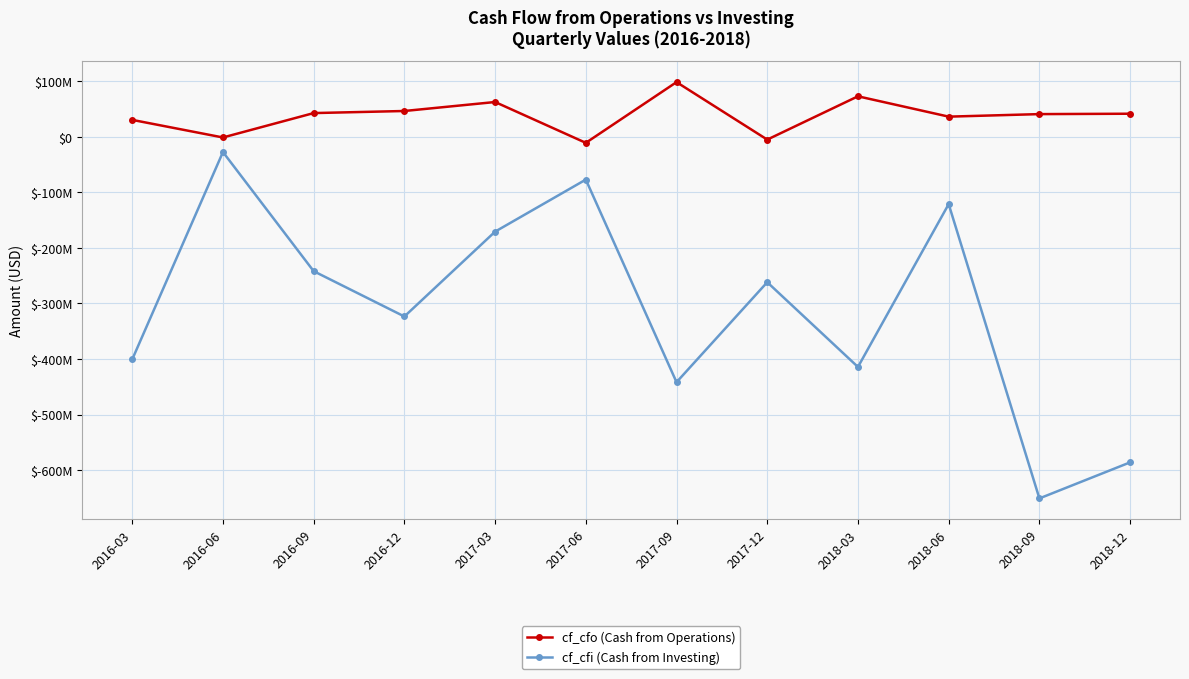

True or false: cf_cfo (Cash from Operations) and cf_cfi (Cash from Investing) cross at least once.

False